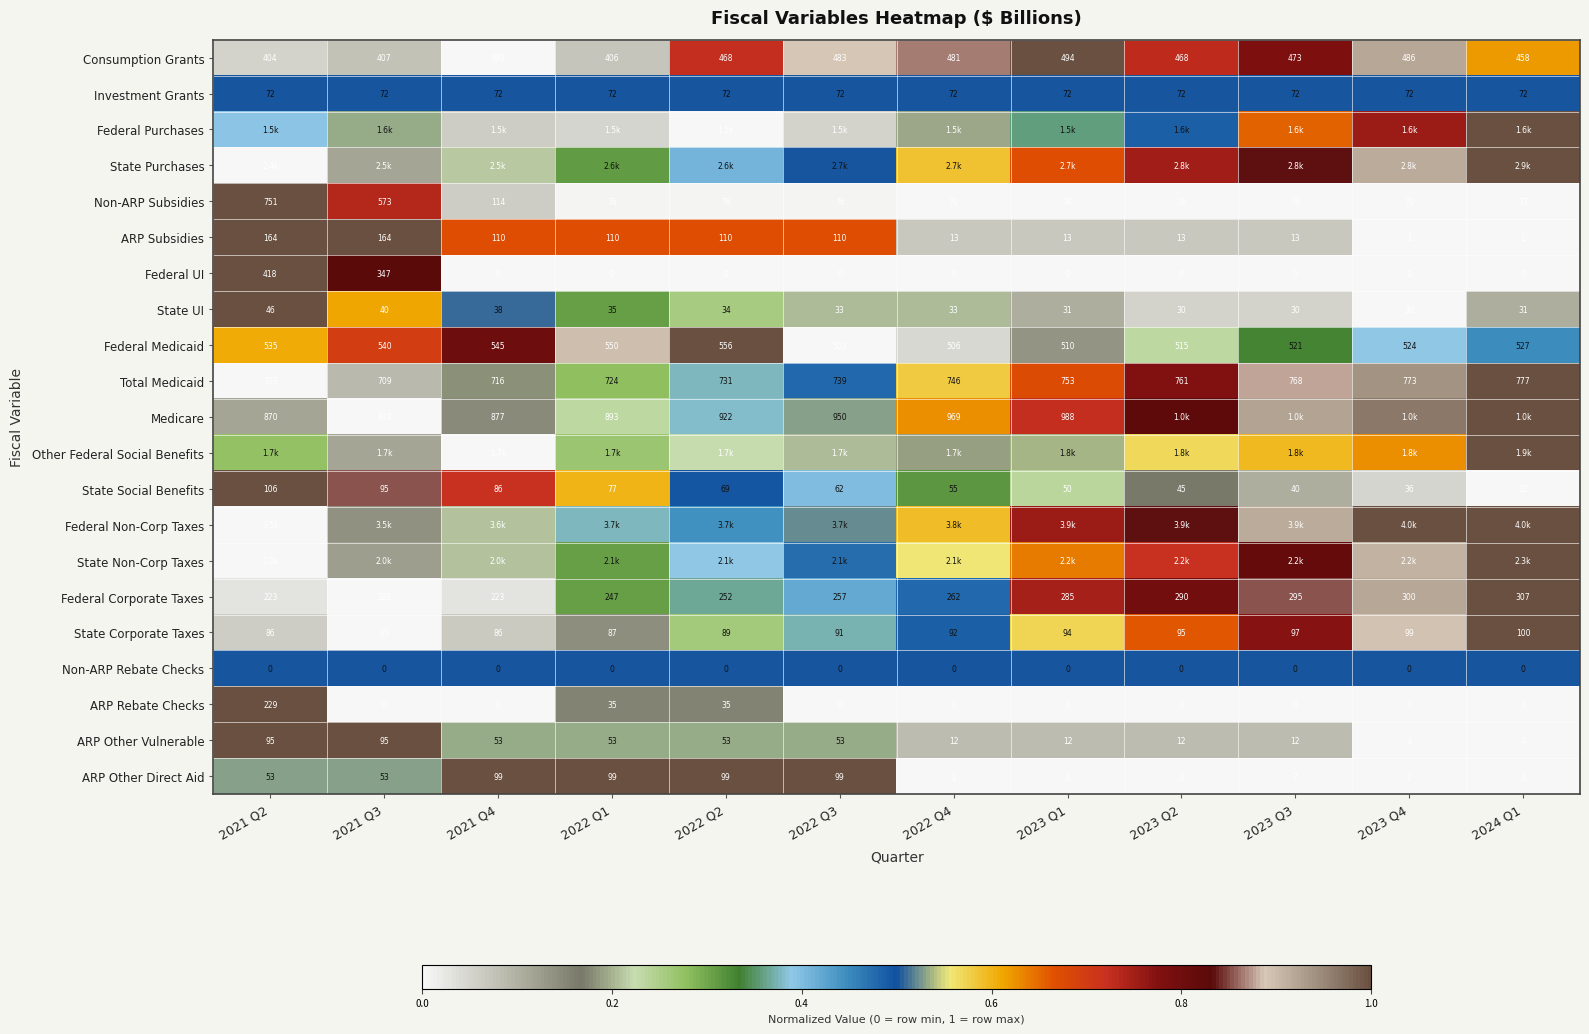

Which category has the highest value across all series?

2023 Q1